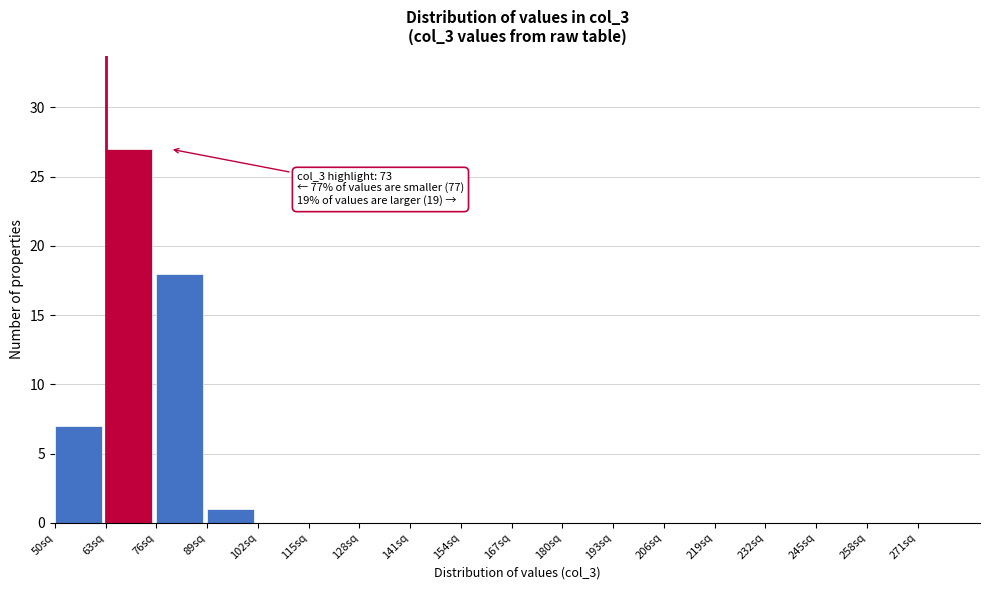

Over which range of the x-axis is the bar tallest?

63 to 76